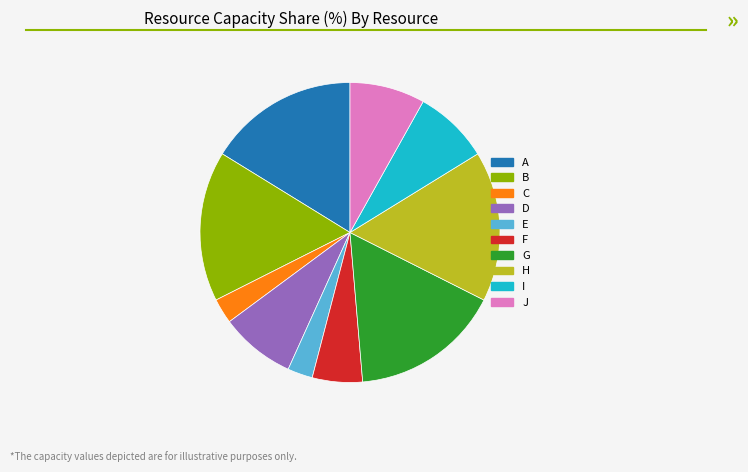

Do F and C together represent more than half of the pie?

No